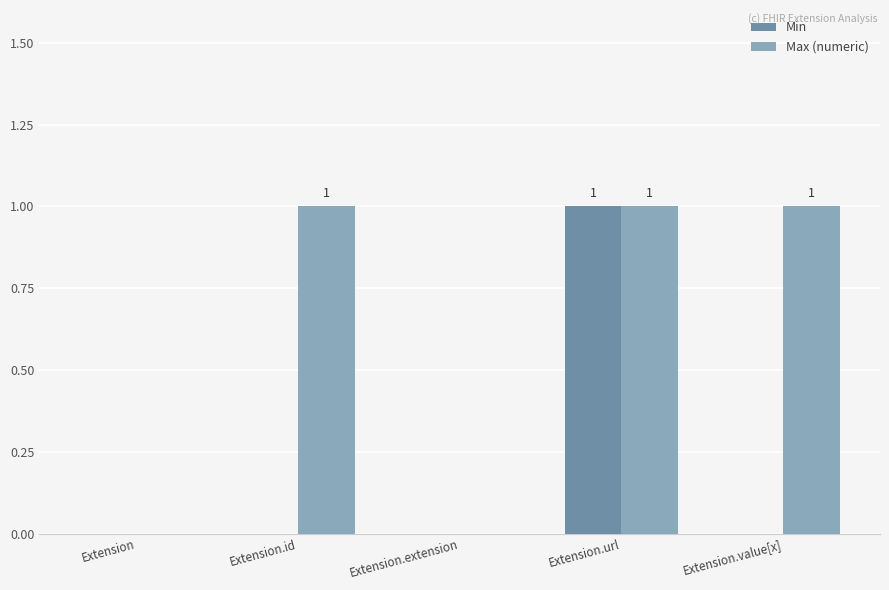

Reading right to left, transcribe all the data shown in this chart.

Min: Extension.value[x]=0	Extension.url=1	Extension.extension=0	Extension.id=0	Extension=0
Max (numeric): Extension.value[x]=1	Extension.url=1	Extension.extension=0	Extension.id=1	Extension=0